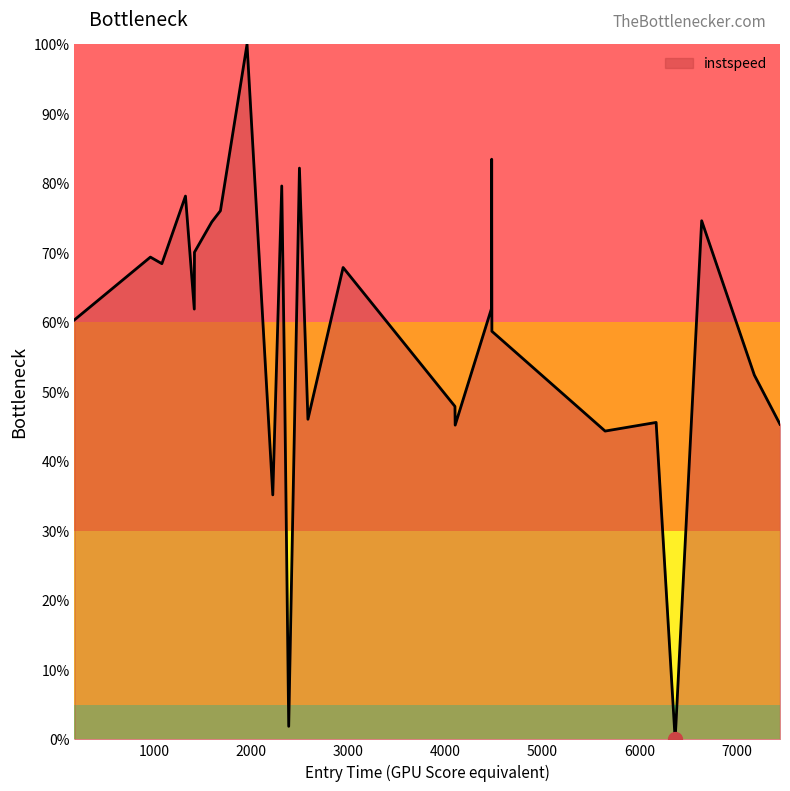

What is the maximum value shown in the chart?

100.0